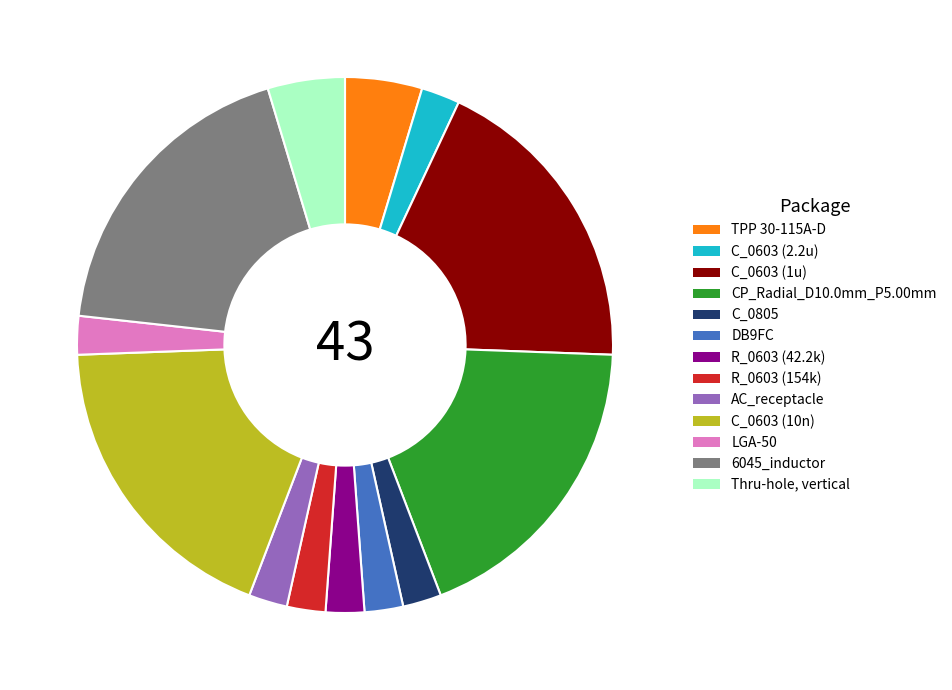

The CP_Radial_D10.0mm_P5.00mm slice represents 19% of the pie. True or false?

True